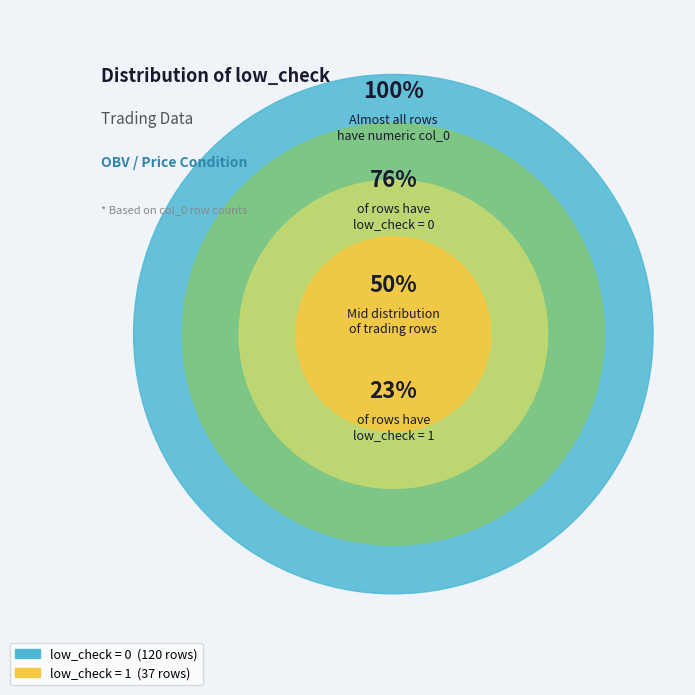

How many segments does this pie chart have?

2